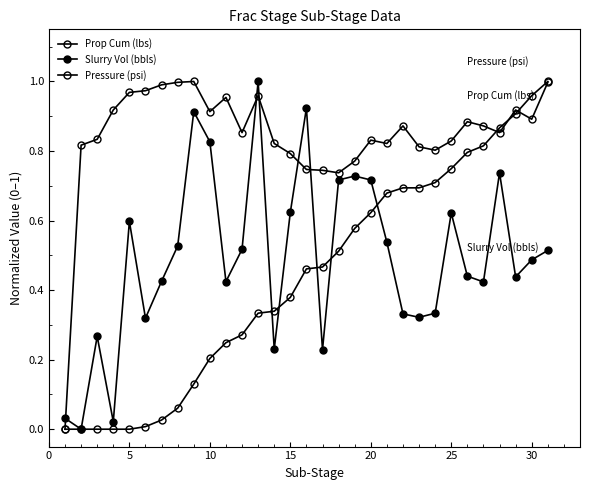

Reading right to left, extract all data points from this chart.

Prop Cum (lbs): 1.0	1.0	0.9	0.9	0.8	0.8	0.7	0.7	0.7	0.7	0.7	0.6	0.6	0.5	0.5	0.5	0.4	0.3	0.3	0.3	0.2	0.2	0.1	0.1	0.0	0.0	0.0	0.0	0.0	0.0	0.0
Slurry Vol (bbls): 0.5	0.5	0.4	0.7	0.4	0.4	0.6	0.3	0.3	0.3	0.5	0.7	0.7	0.7	0.2	0.9	0.6	0.2	1.0	0.5	0.4	0.8	0.9	0.5	0.4	0.3	0.6	0.0	0.3	0.0	0.0
Pressure (psi): 1.0	0.9	0.9	0.9	0.9	0.9	0.8	0.8	0.8	0.9	0.8	0.8	0.8	0.7	0.7	0.7	0.8	0.8	1.0	0.9	1.0	0.9	1.0	1.0	1.0	1.0	1.0	0.9	0.8	0.8	0.0